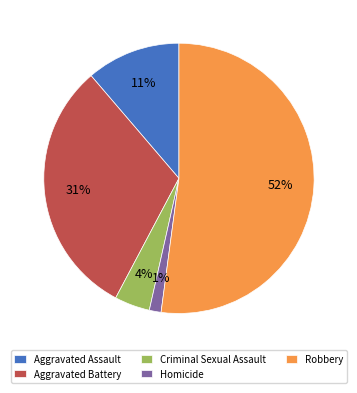

How many slices are in this pie chart?

5